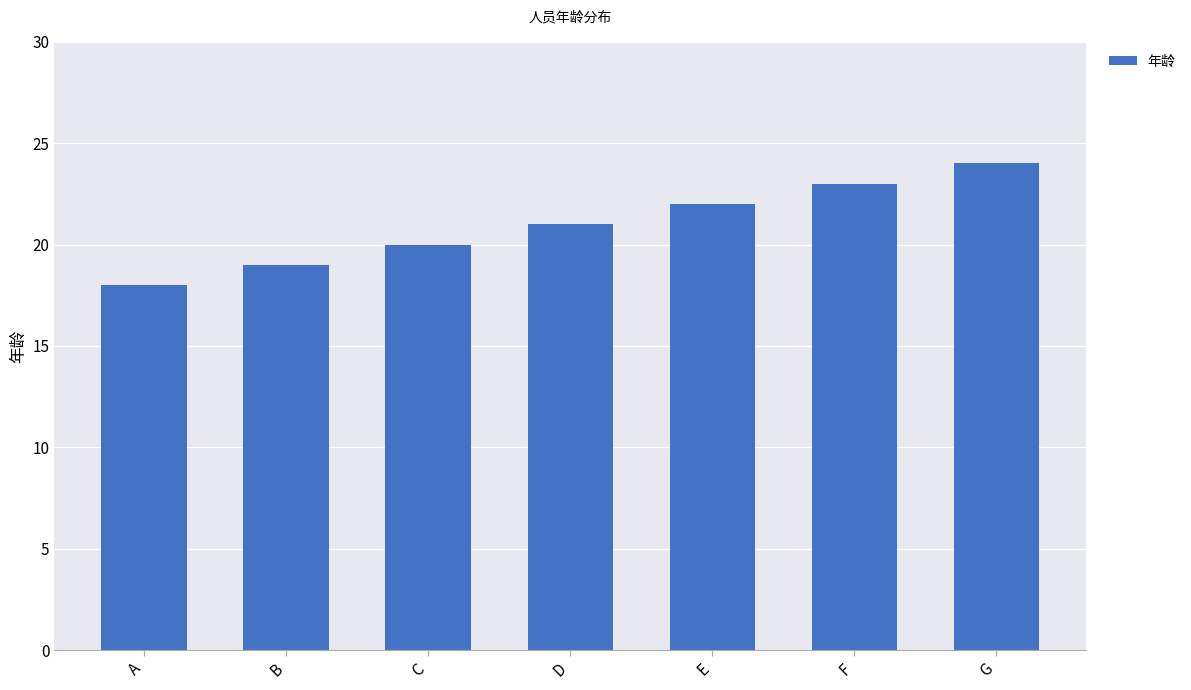

Reading left to right, what are all the values shown in this chart?

18	19	20	21	22	23	24